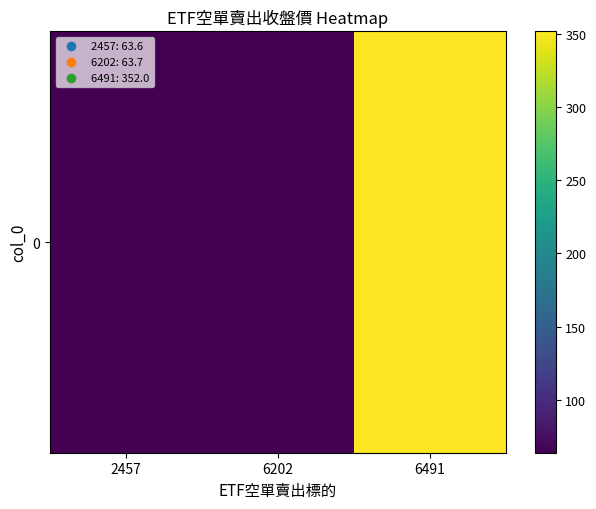

Which category has the lowest value across all series?

2457